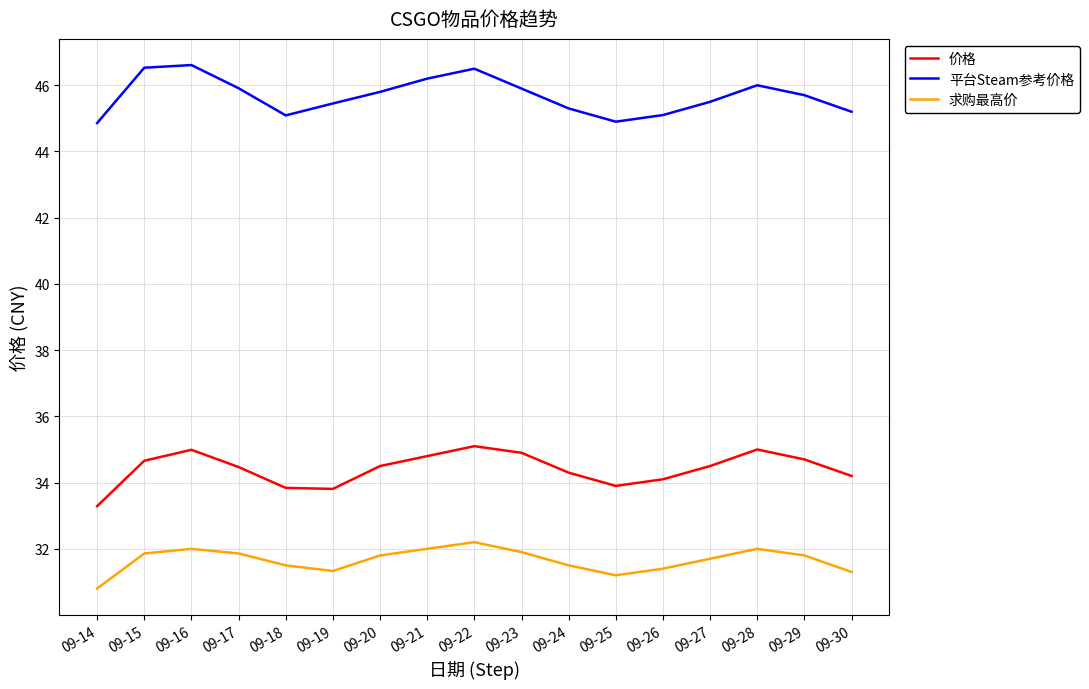

What is the sum of the 求购最高价 values at 09-17 and 09-21?

63.9